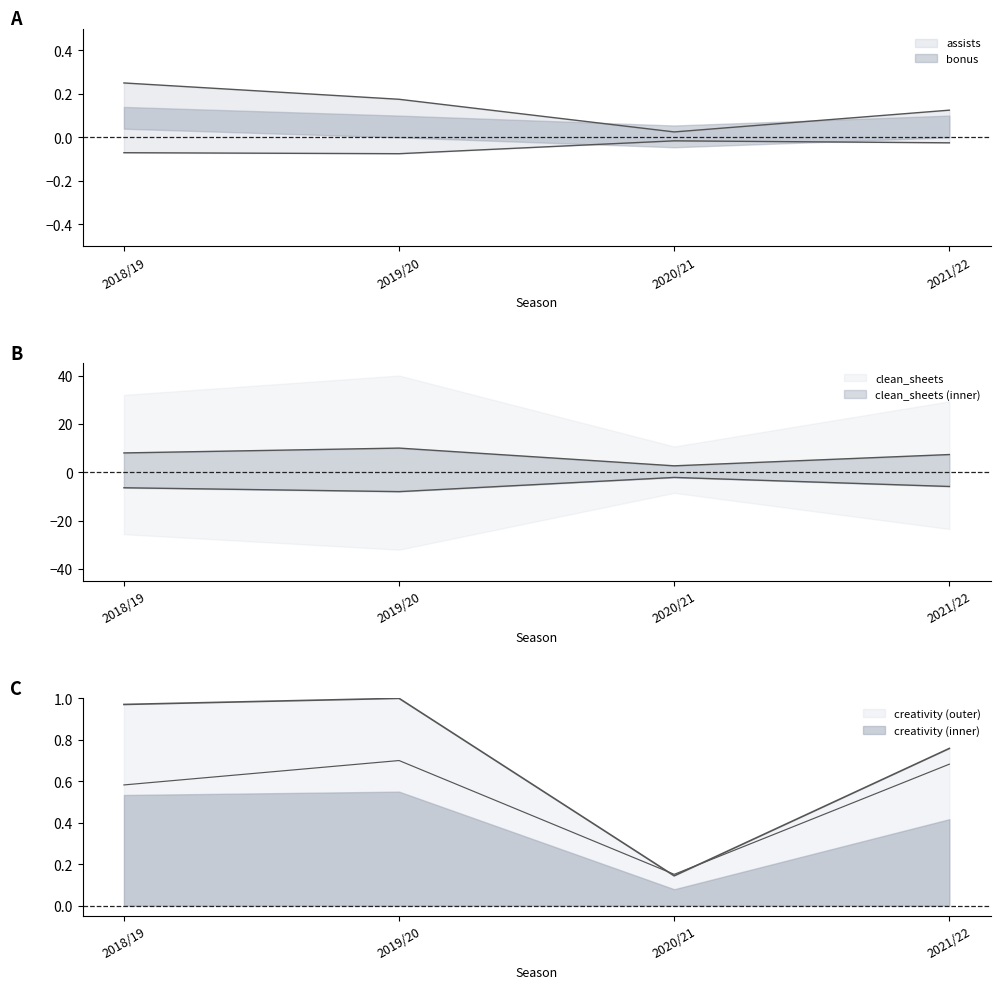

At which category does the chart reach its peak across all series?

2019/20